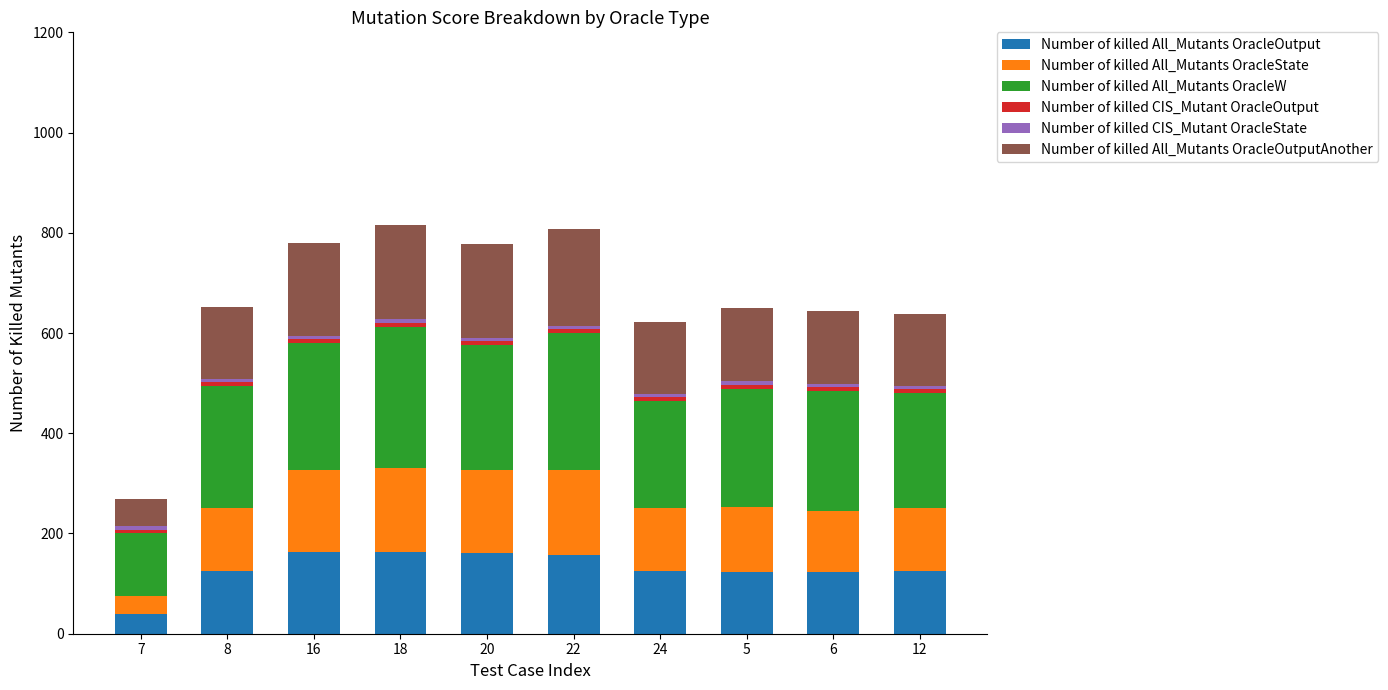

What is the highest value of the Number of killed All_Mutants OracleOutput series?

164